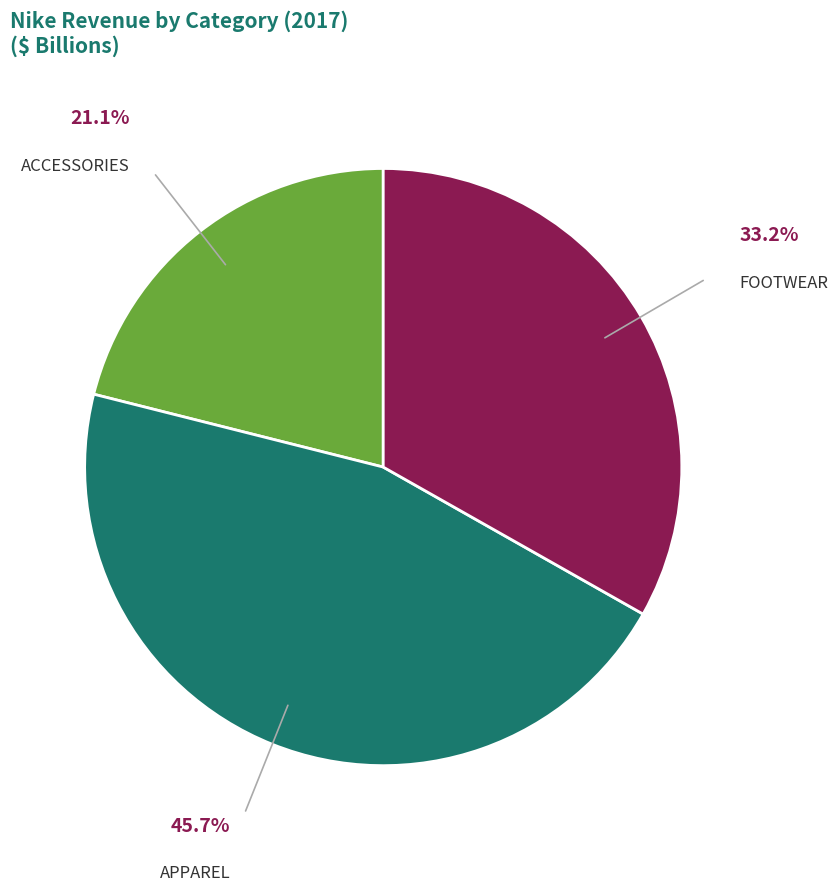

Is there any slice that represents more than half of the pie?

No